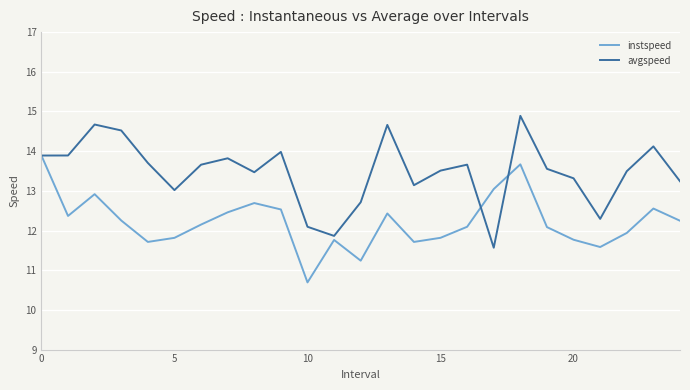

Which series has the largest total across all categories?

avgspeed